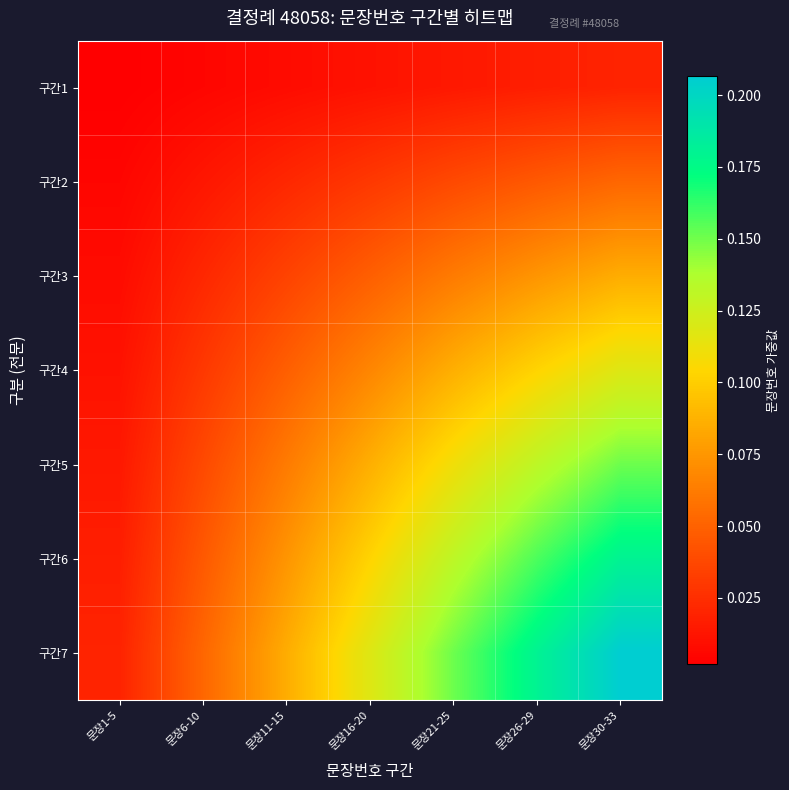

Rank the series by their maximum value, from lowest to highest.

구간1, 구간2, 구간3, 구간4, 구간5, 구간6, 구간7